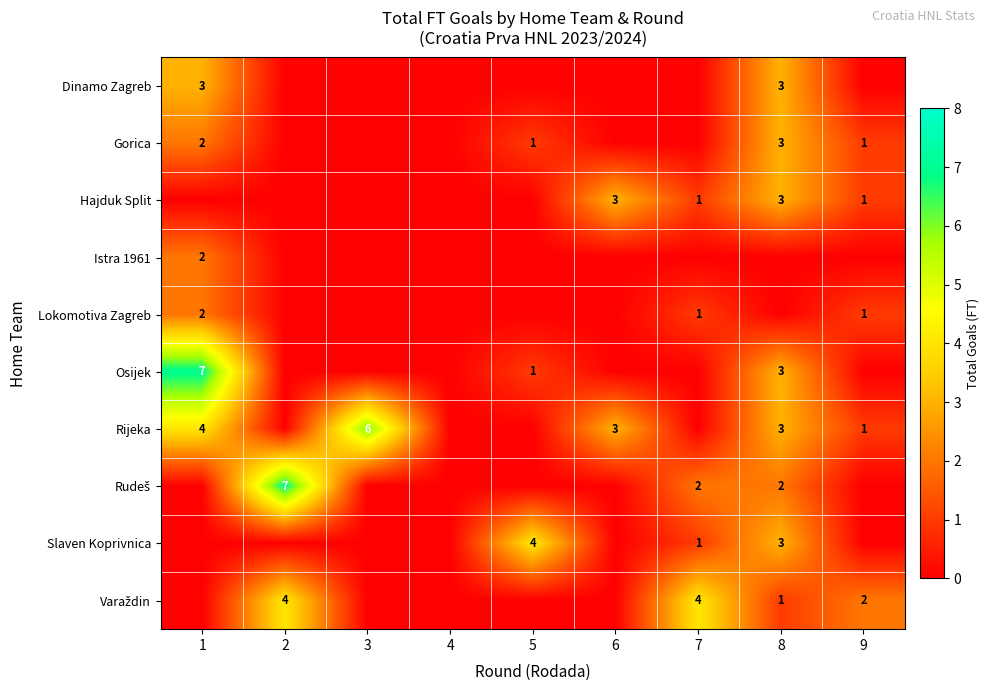

Which series has the largest total across all categories?

Rijeka